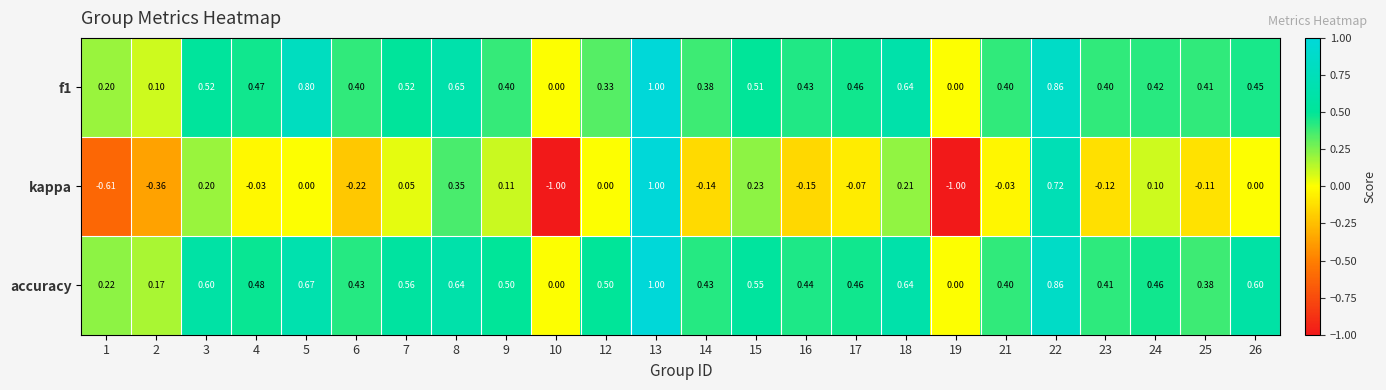

Which series has the largest total across all categories?

accuracy